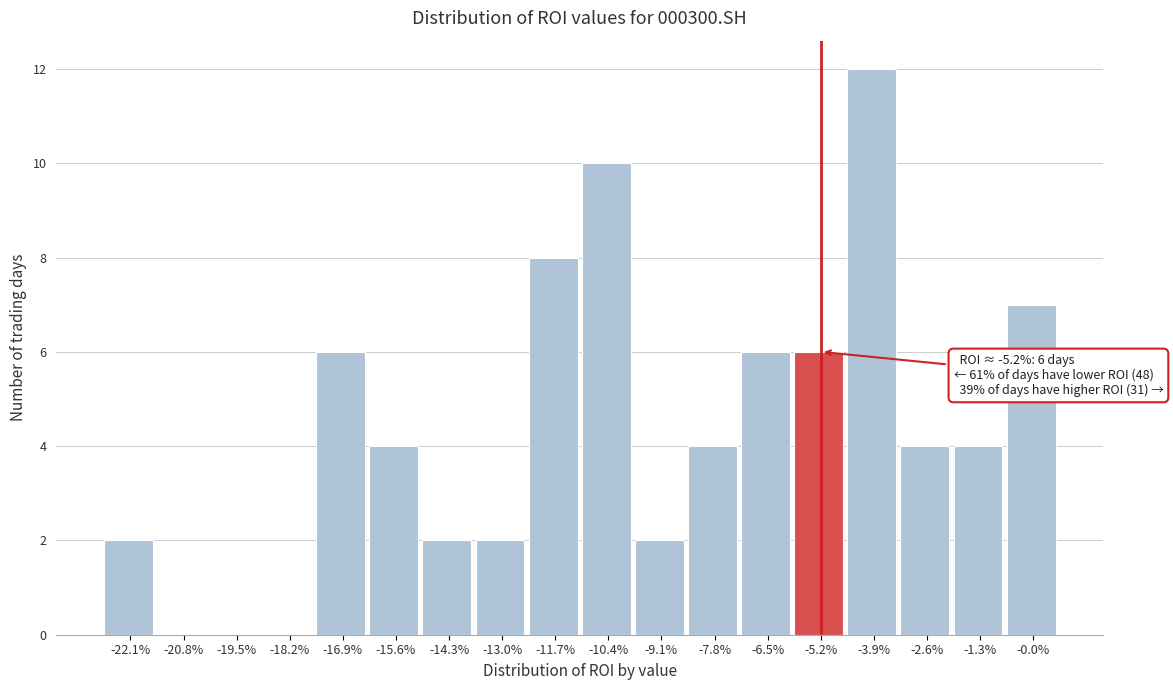

Reading left to right, transcribe all the data shown in this chart.

-22.1%=2	-20.8%=0	-19.5%=0	-18.2%=0	-16.9%=6	-15.6%=4	-14.3%=2	-13.0%=2	-11.7%=8	-10.4%=10	-9.1%=2	-7.8%=4	-6.5%=6	-5.2%=6	-3.9%=12	-2.6%=4	-1.3%=4	-0.0%=7